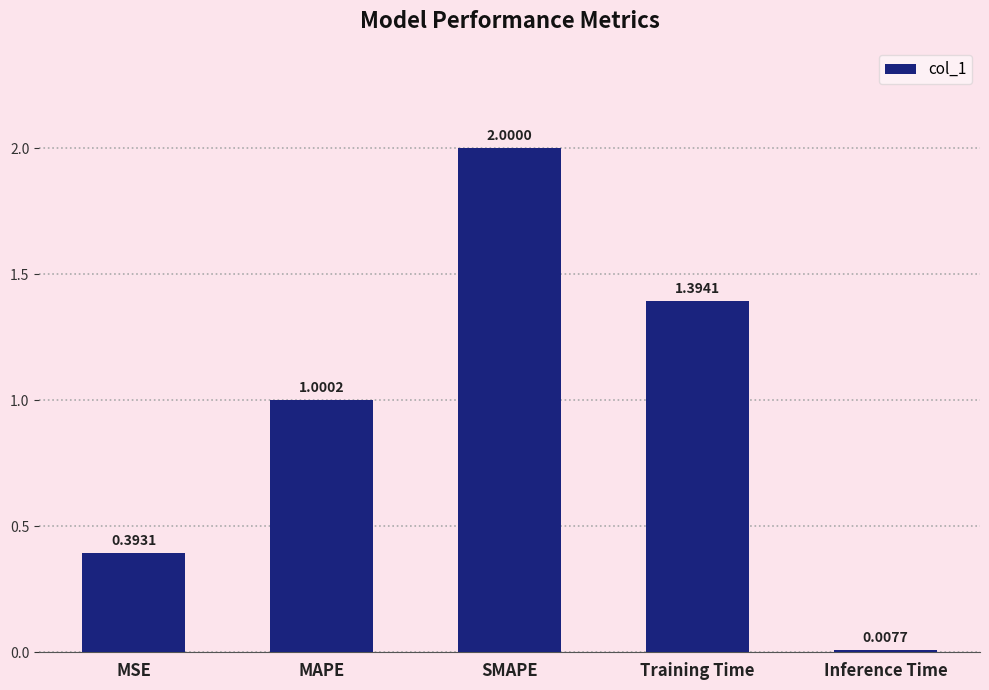

How many values exceed 1?

3